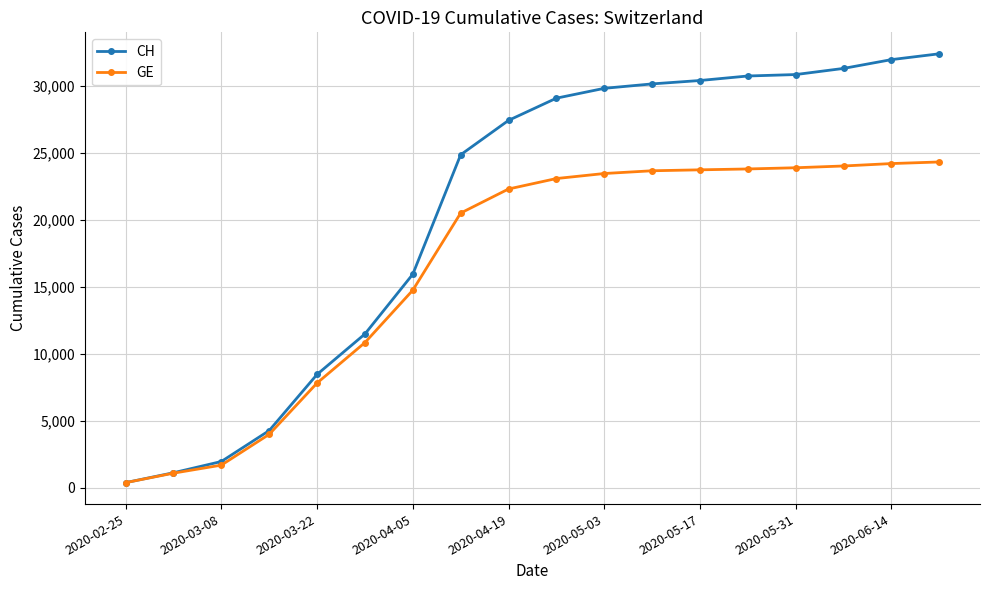

What is the maximum value shown in the chart?

32374